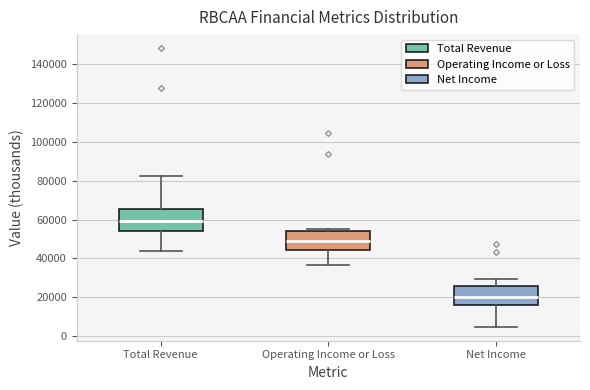

Where does the median line of the box for Operating Income or Loss sit on the y-axis? The values are not printed on the chart, so give them approximately, as read against the axis.

50000